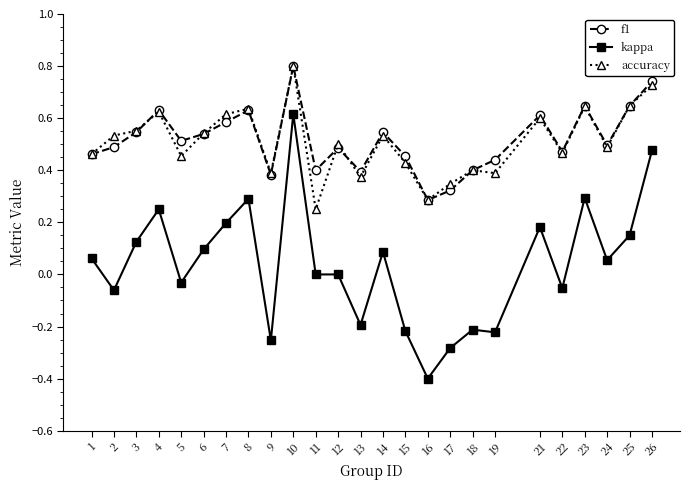

True or false: f1 and kappa intersect in this chart.

False